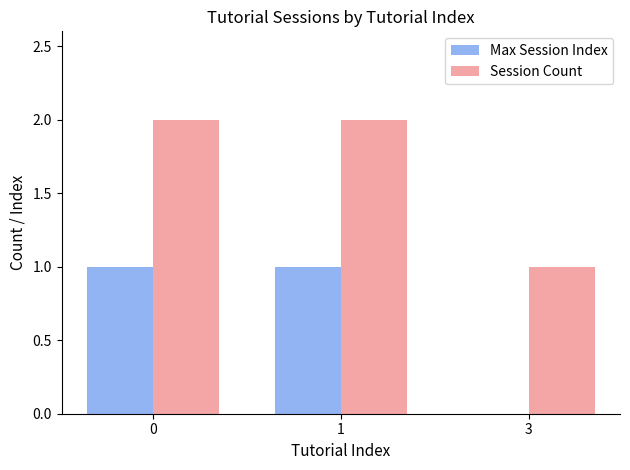

Are the bars horizontal?

No